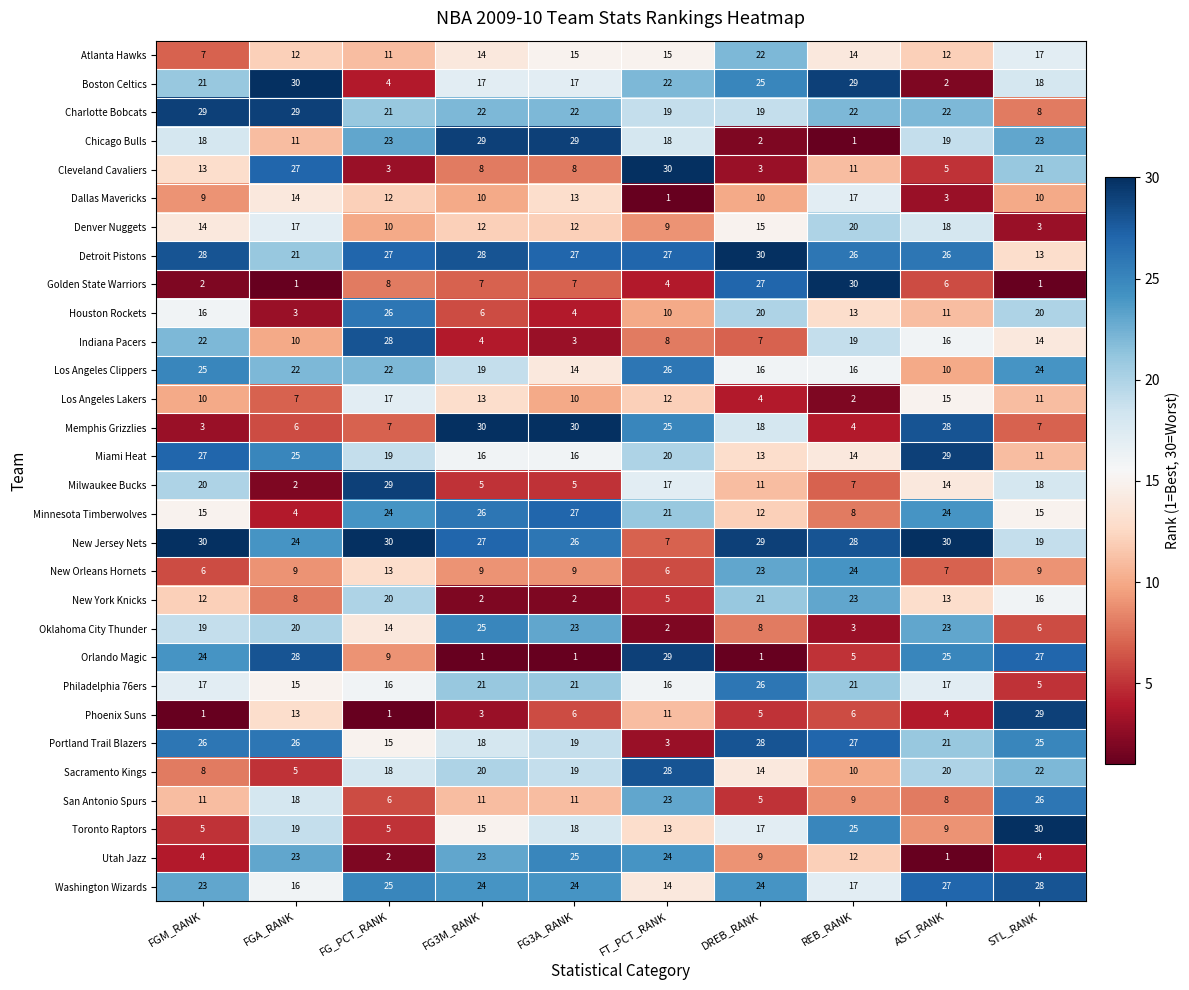

How many categories are shown in the chart?

10